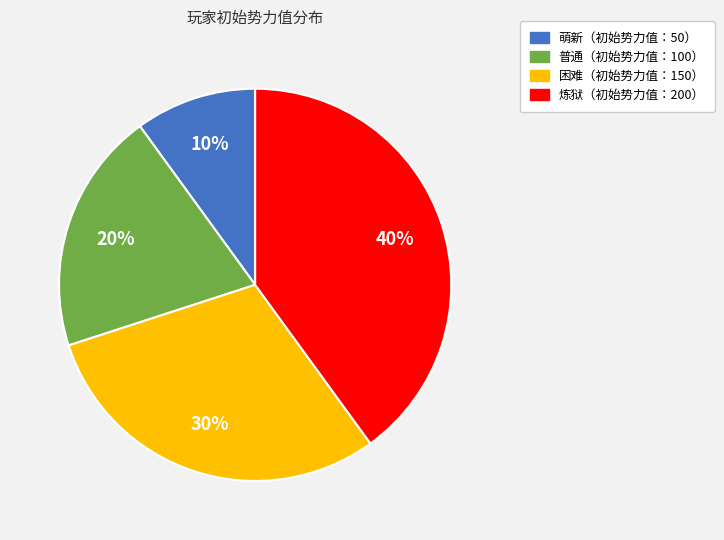

Is there a majority slice in this chart?

No